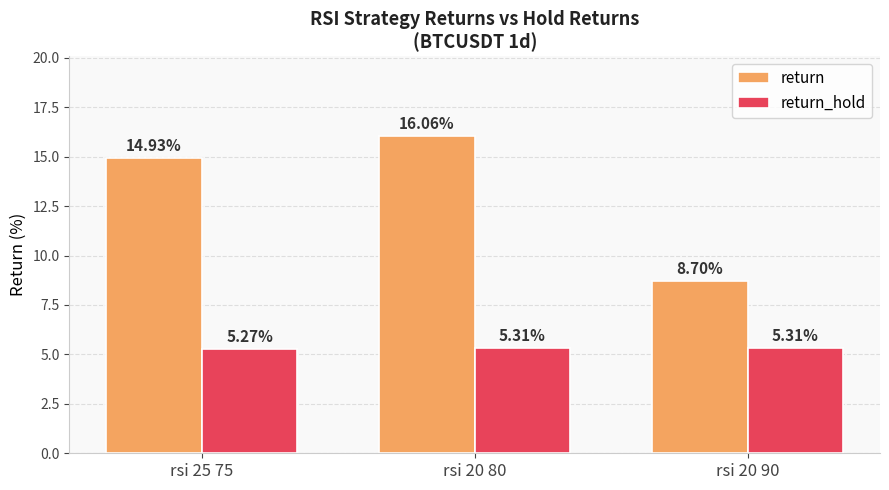

What position from the left is rsi 20 90?

3